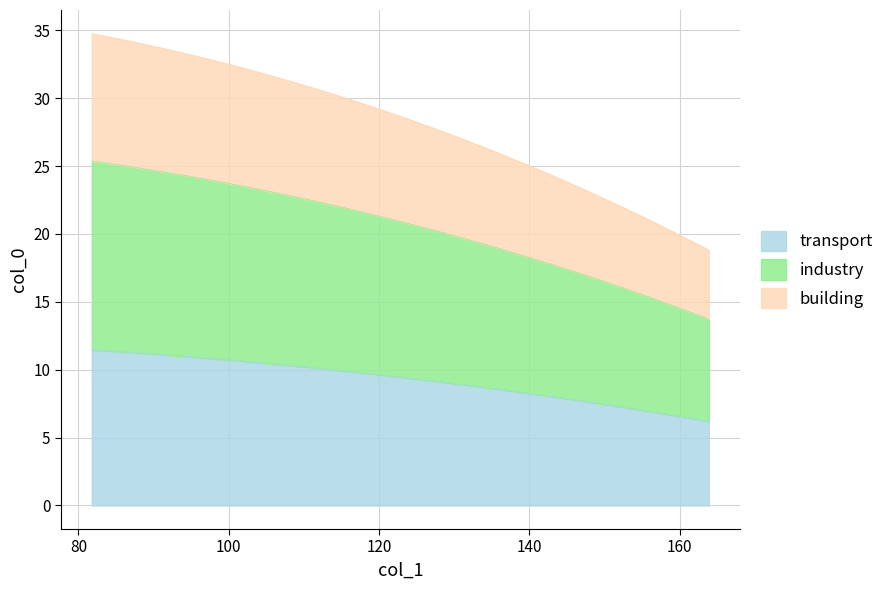

What is the highest value of the y series?

11.5